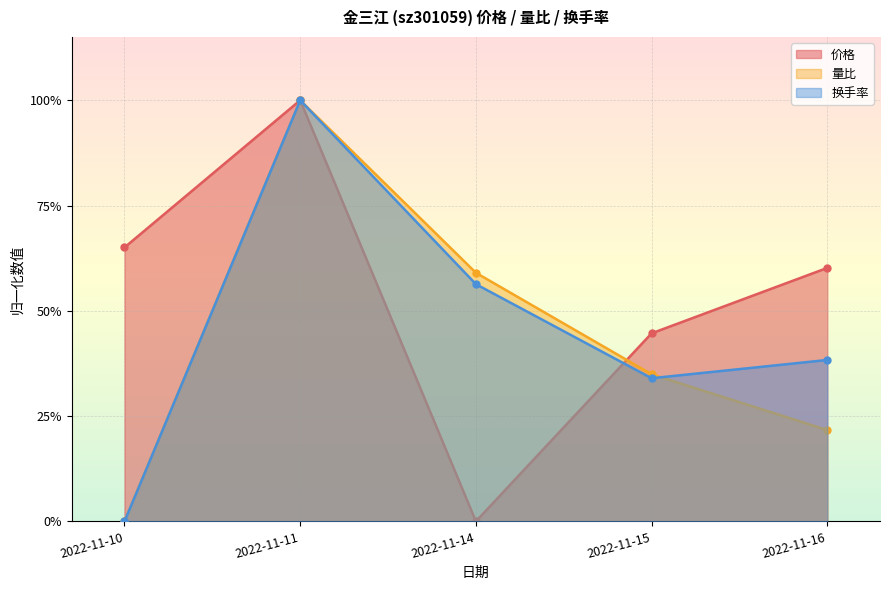

True or false: 量比 has a value of 0.0 at 2022-11-10.

True